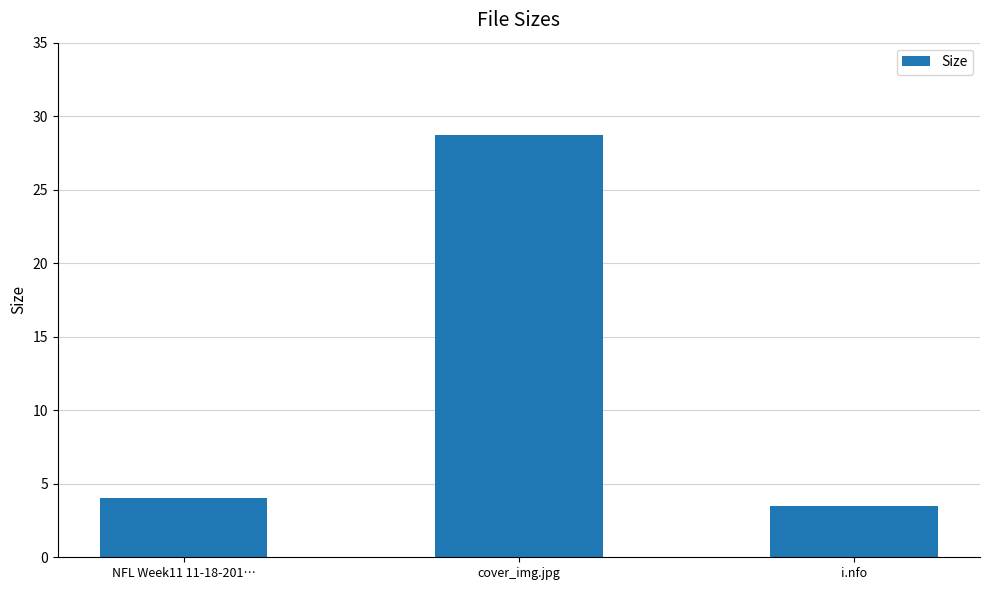

List the labels in order of value, largest first.

cover_img.jpg, NFL Week11 11-18-201…, i.nfo